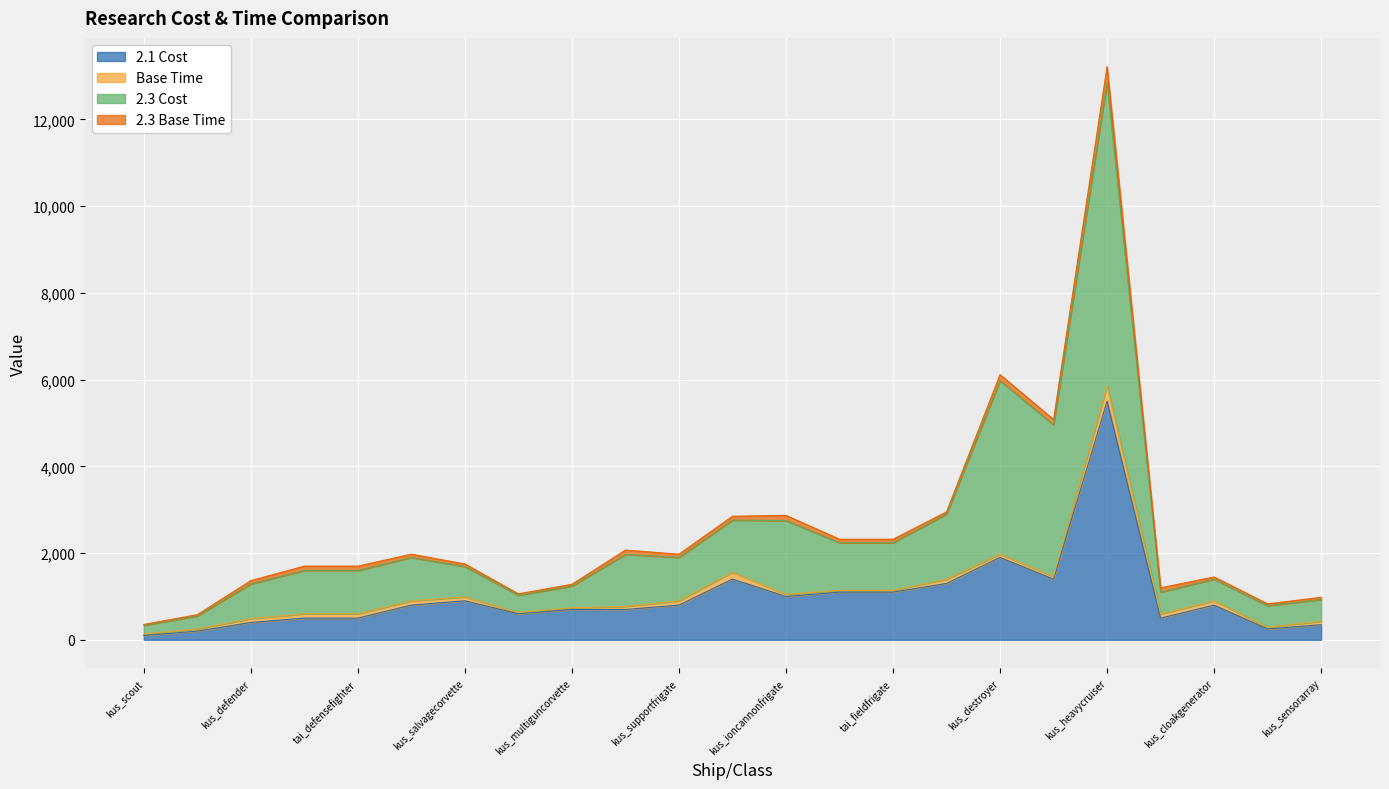

Which series has the widest spread of values?

2.3 Cost